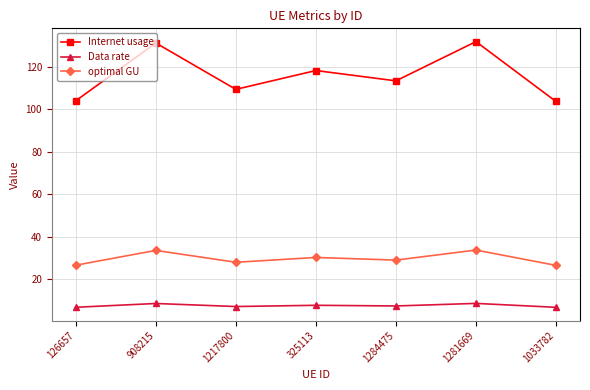

The value of Data rate at 1217800 is 7.2. True or false?

True